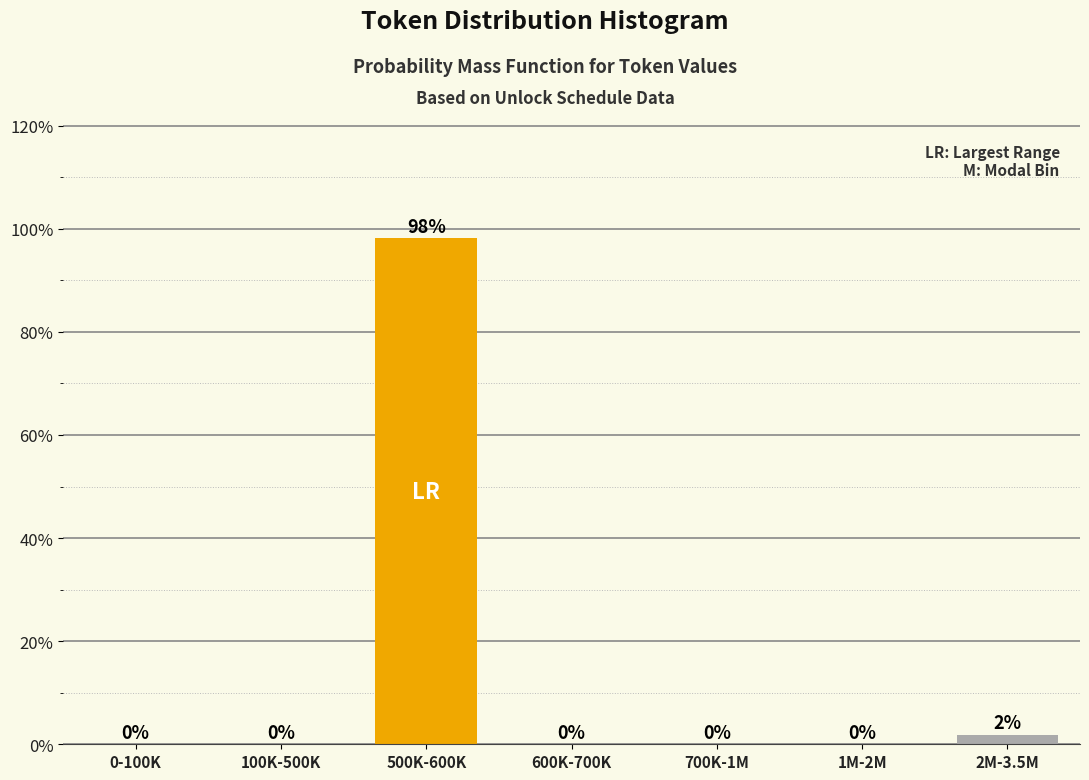

What is the maximum value shown in the chart?

98.1